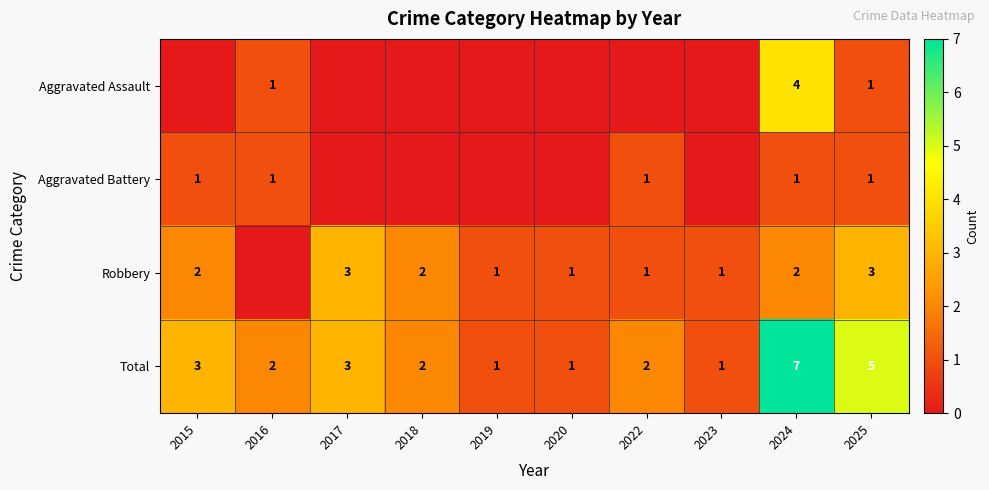

Is the value of Robbery at 2025 greater than the value of Aggravated Assault at 2025?

Yes